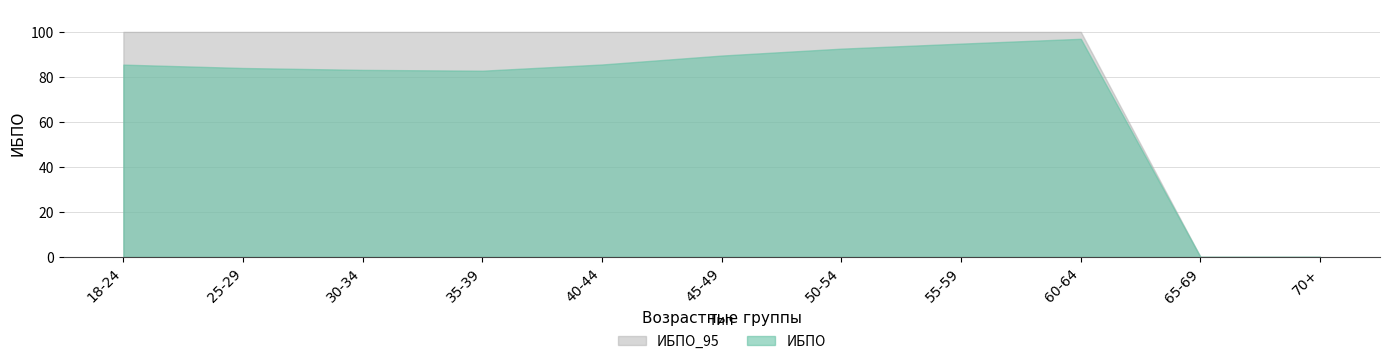

True or false: ИБПО_95 and ИБПО cross at least once.

False